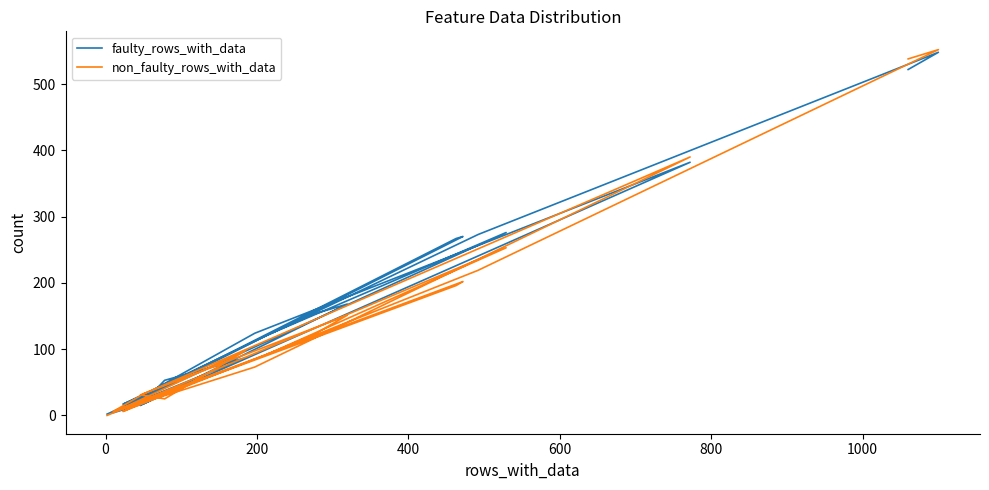

What is the maximum value shown in the chart?

552